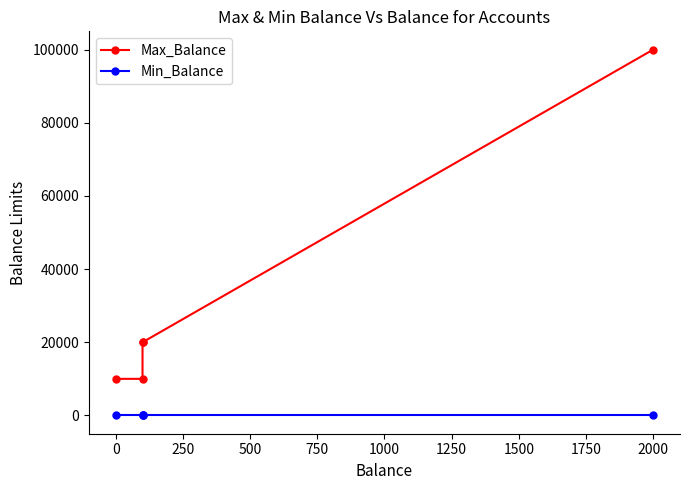

What are all the series names shown in the legend?

Max_Balance, Min_Balance